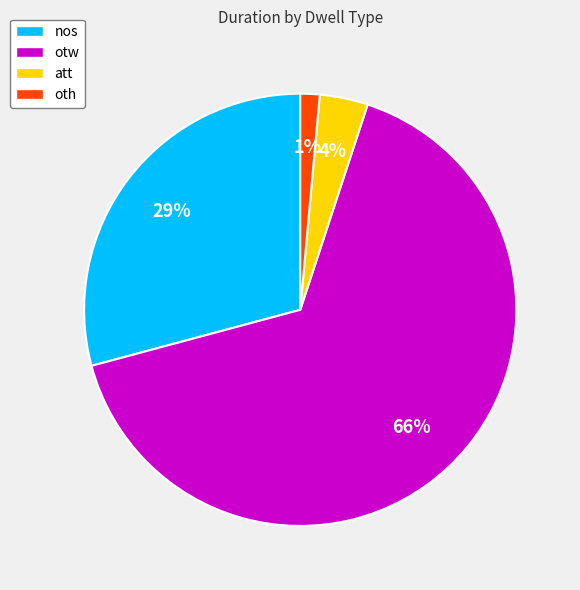

Is there a majority slice in this chart?

Yes